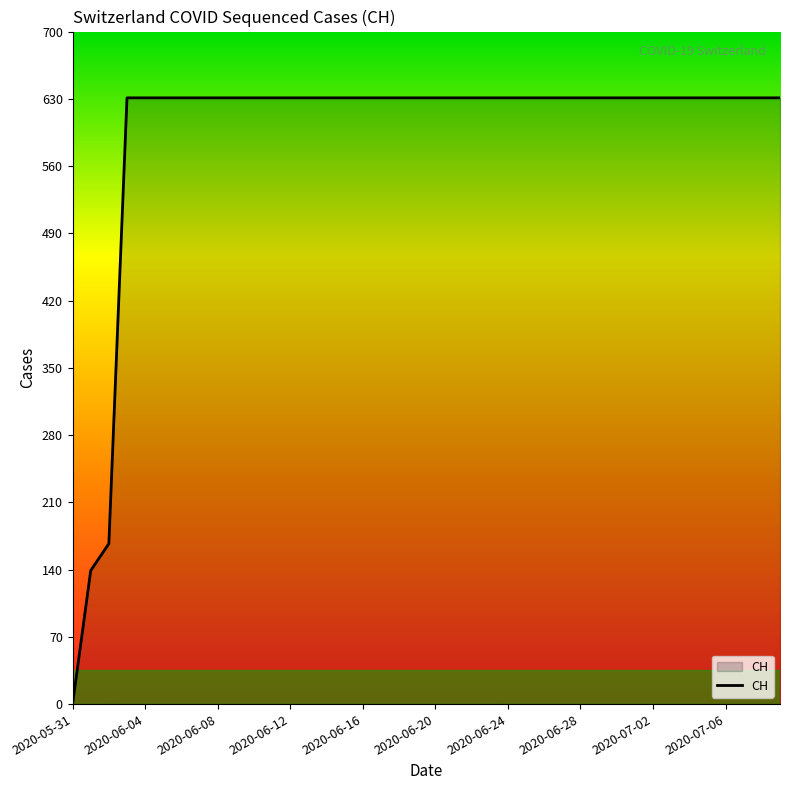

What is the sum of all values?

23653